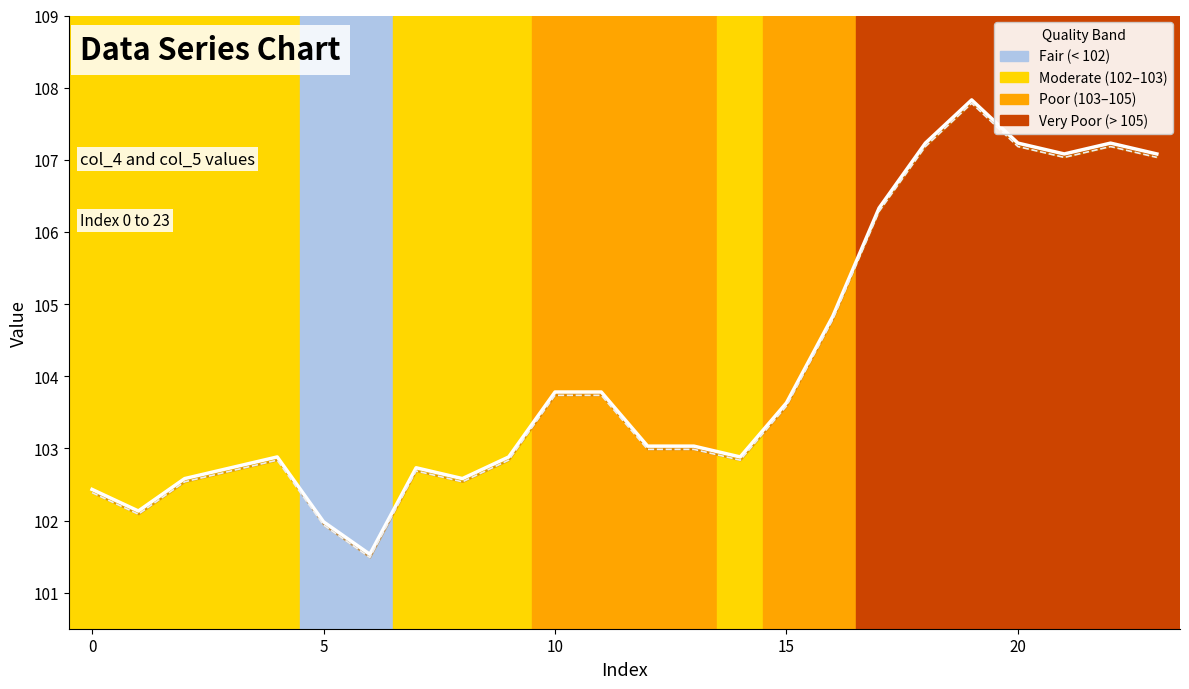

True or false: col_4 has a value of 102.9 at 14.

True